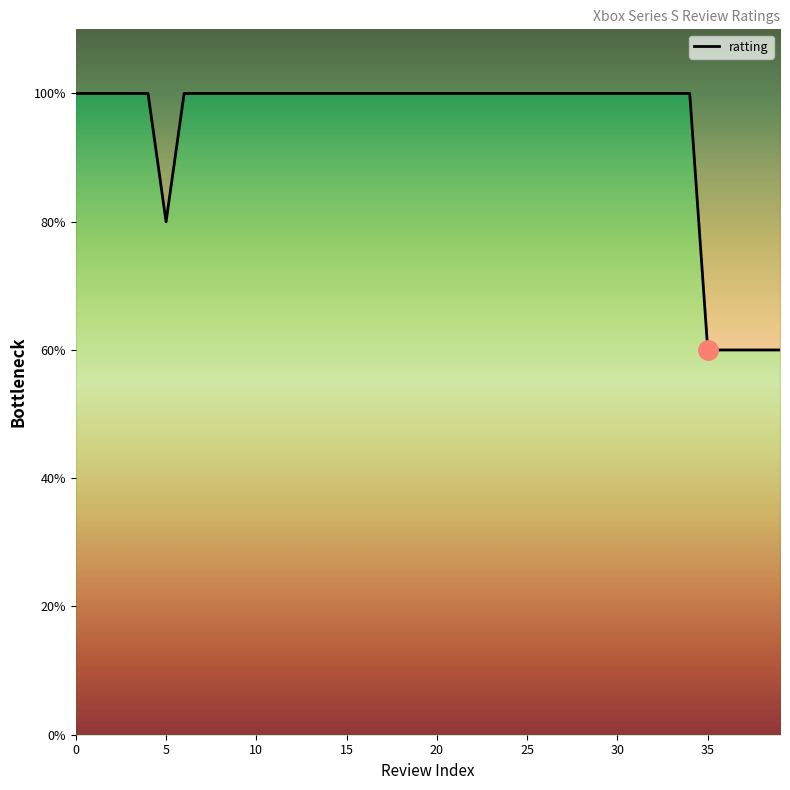

What is the greatest value displayed?

5